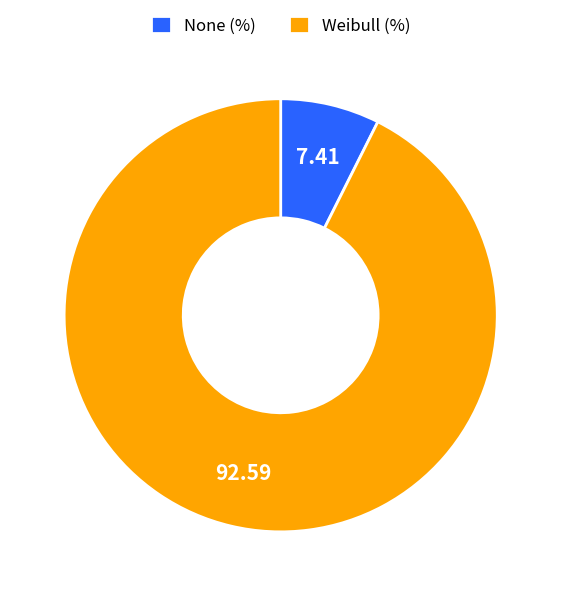

Is there any slice that represents more than half of the pie?

Yes